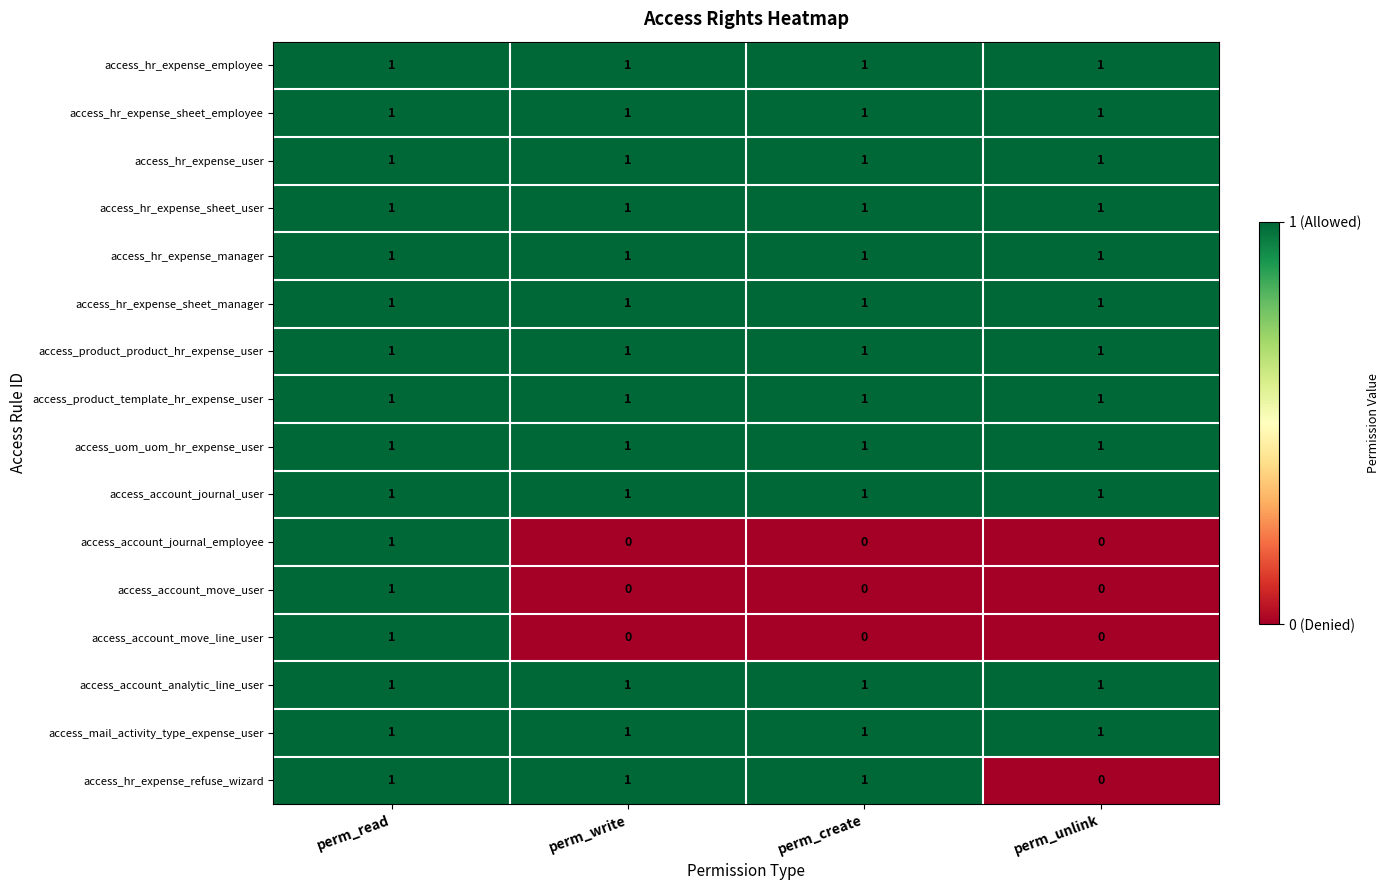

What is the maximum value shown in the chart?

1